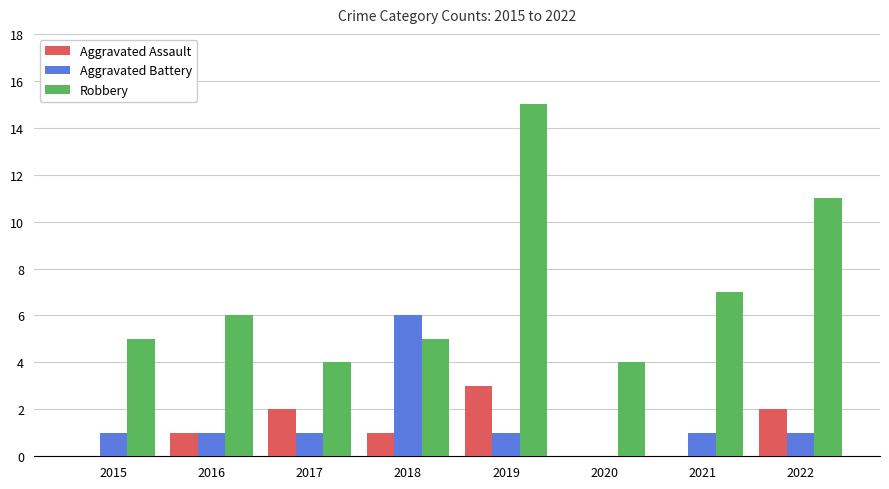

Which category has the highest value across all series?

2019